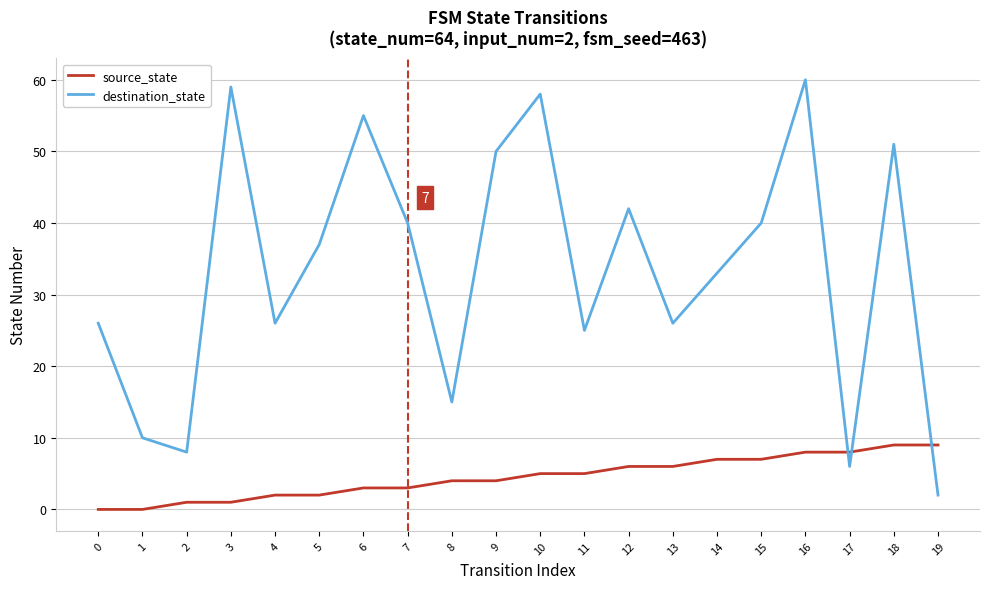

True or false: source_state and destination_state cross at least once.

True